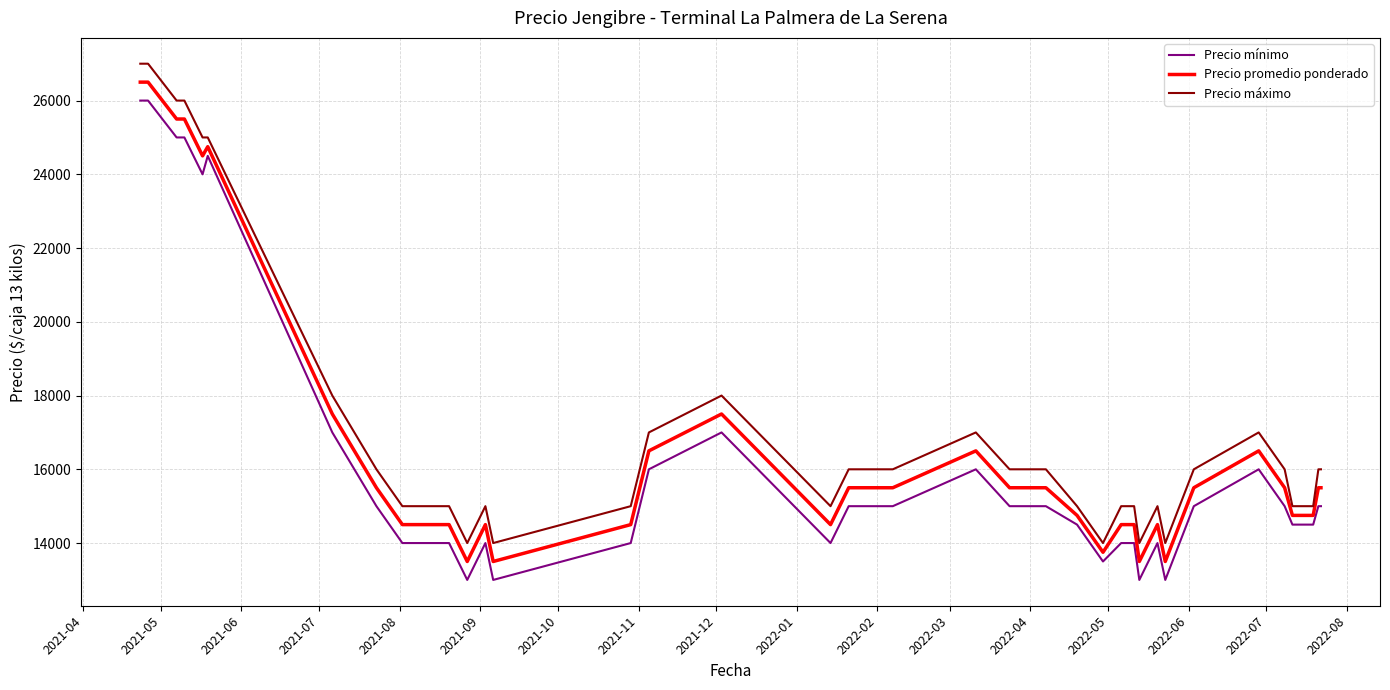

Reading right to left, what are all the values shown in this chart?

Precio mínimo: 15000	15000	14500	14500	14500	15000	16000	15000	13000	14000	13000	14000	14000	13500	14500	15000	15000	16000	15000	15000	14000	17000	16000	14000	13000	14000	13000	14000	14000	14000	14000	14000	15000	17000	24500	24000	25000	25000	26000	26000
Precio promedio ponderado: 15500	15500	14750	14750	14750	15500	16500	15500	13500	14500	13500	14500	14500	13750	14750	15500	15500	16500	15500	15500	14500	17500	16500	14500	13500	14500	13500	14500	14500	14500	14500	14500	15500	17500	24750	24500	25500	25500	26500	26500
Precio máximo: 16000	16000	15000	15000	15000	16000	17000	16000	14000	15000	14000	15000	15000	14000	15000	16000	16000	17000	16000	16000	15000	18000	17000	15000	14000	15000	14000	15000	15000	15000	15000	15000	16000	18000	25000	25000	26000	26000	27000	27000